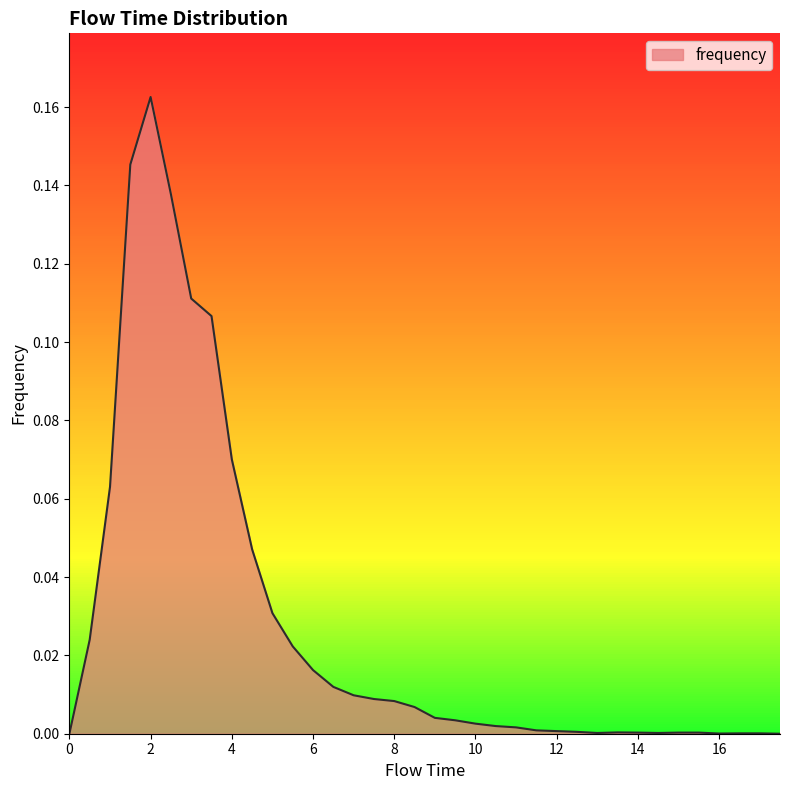

Is this an area chart (filled region under the line)?

Yes